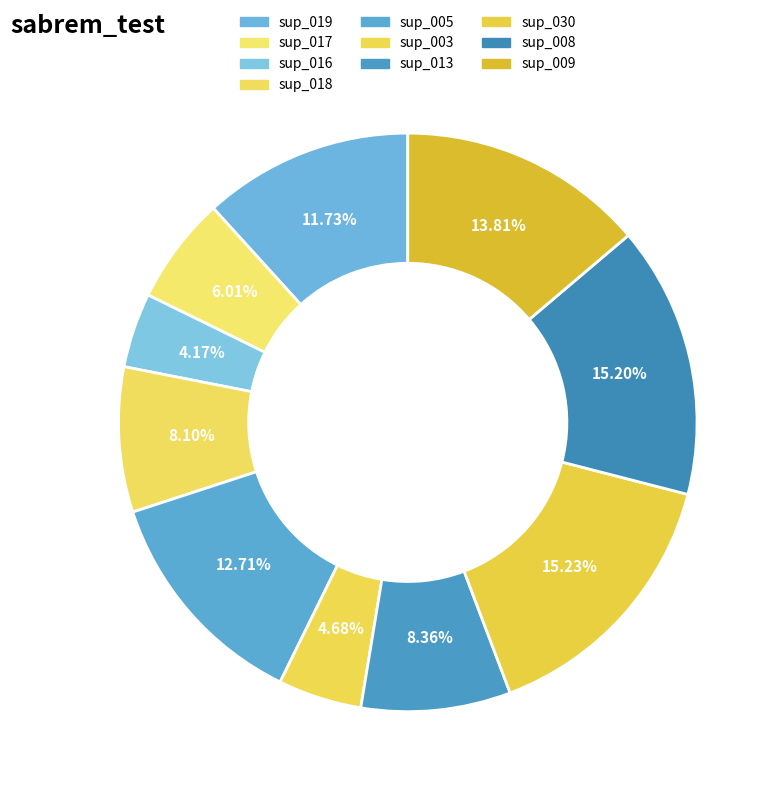

The sup_030 slice represents 8% of the pie. True or false?

False